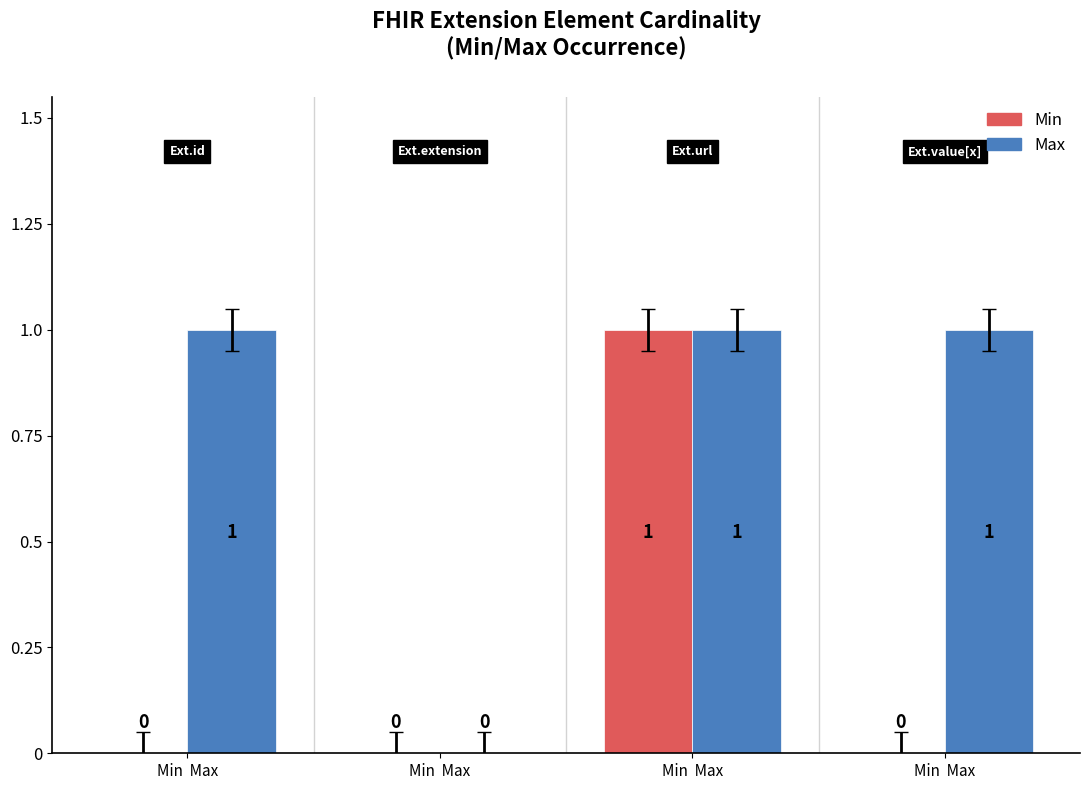

Rank the categories by Max value from highest to lowest.

Min  Max, Min  Max, Min  Max, Min  Max